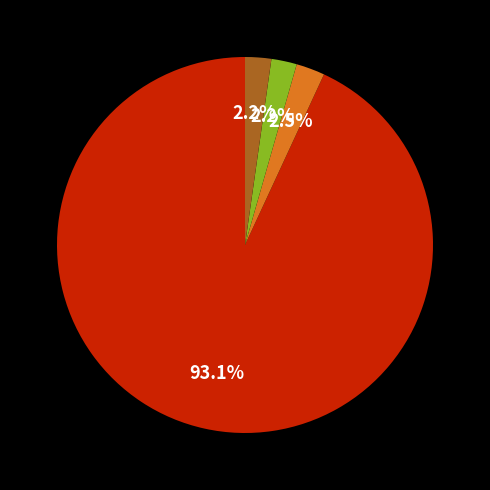

Is there any slice that represents more than half of the pie?

Yes